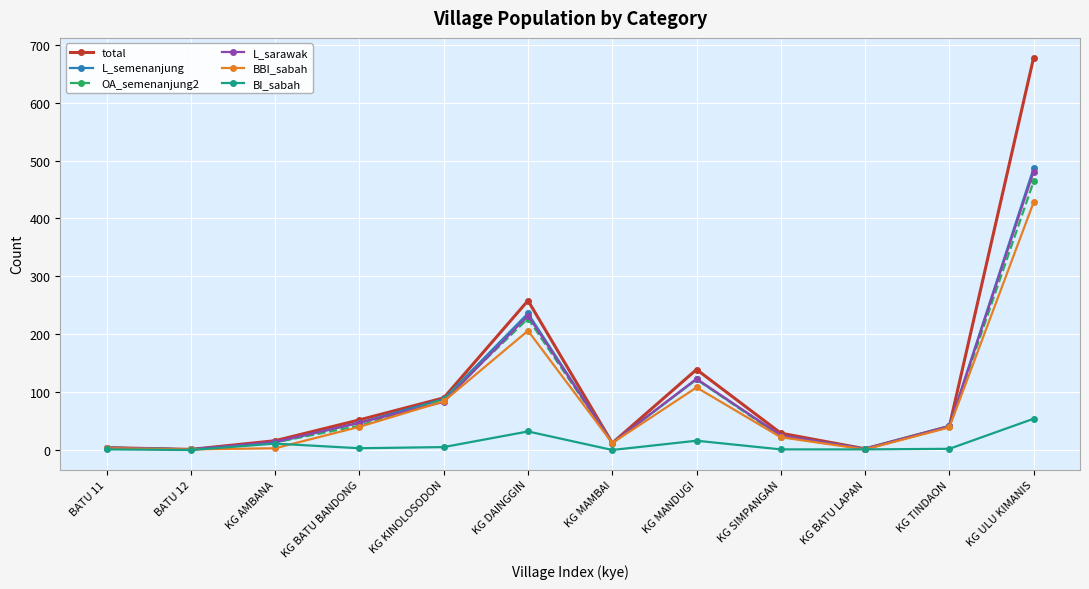

The value of L_sarawak at KG SIMPANGAN is 25. True or false?

True